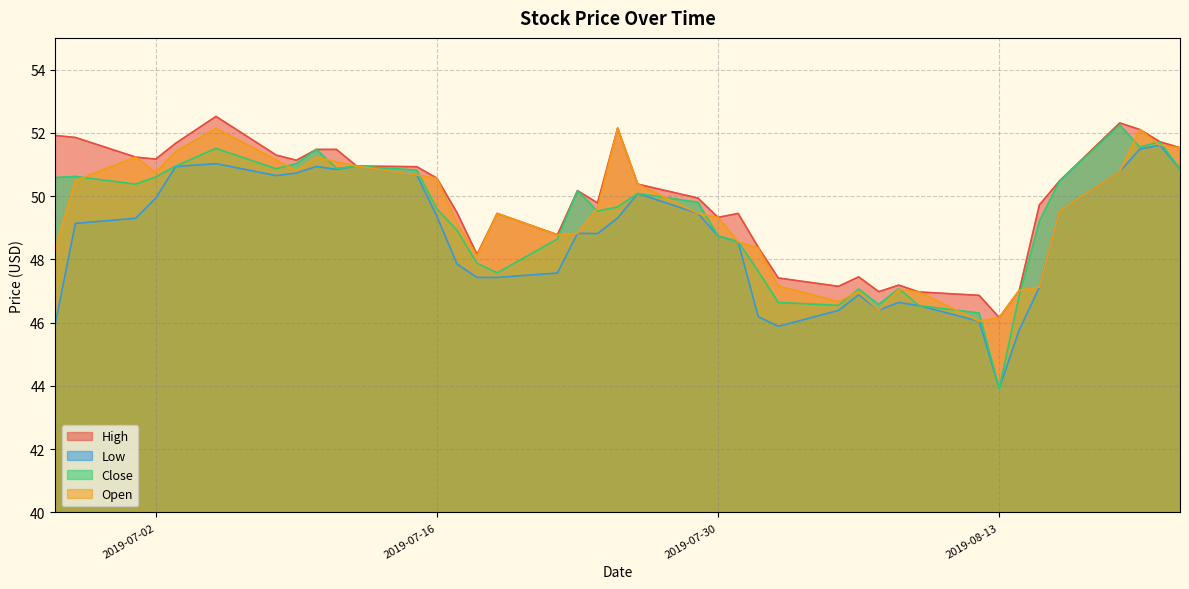

True or false: High and Open cross at least once.

False